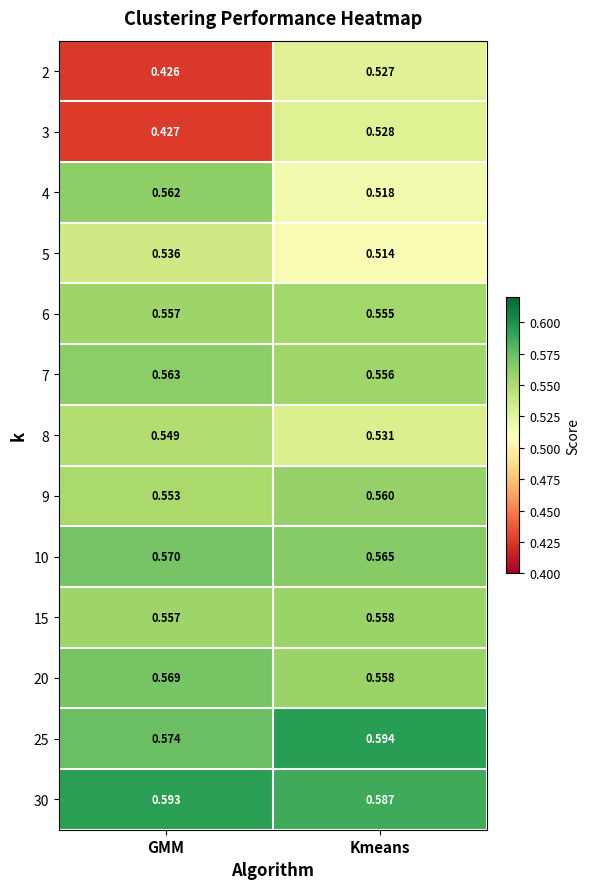

At which label is 30 closest to 0?

Kmeans